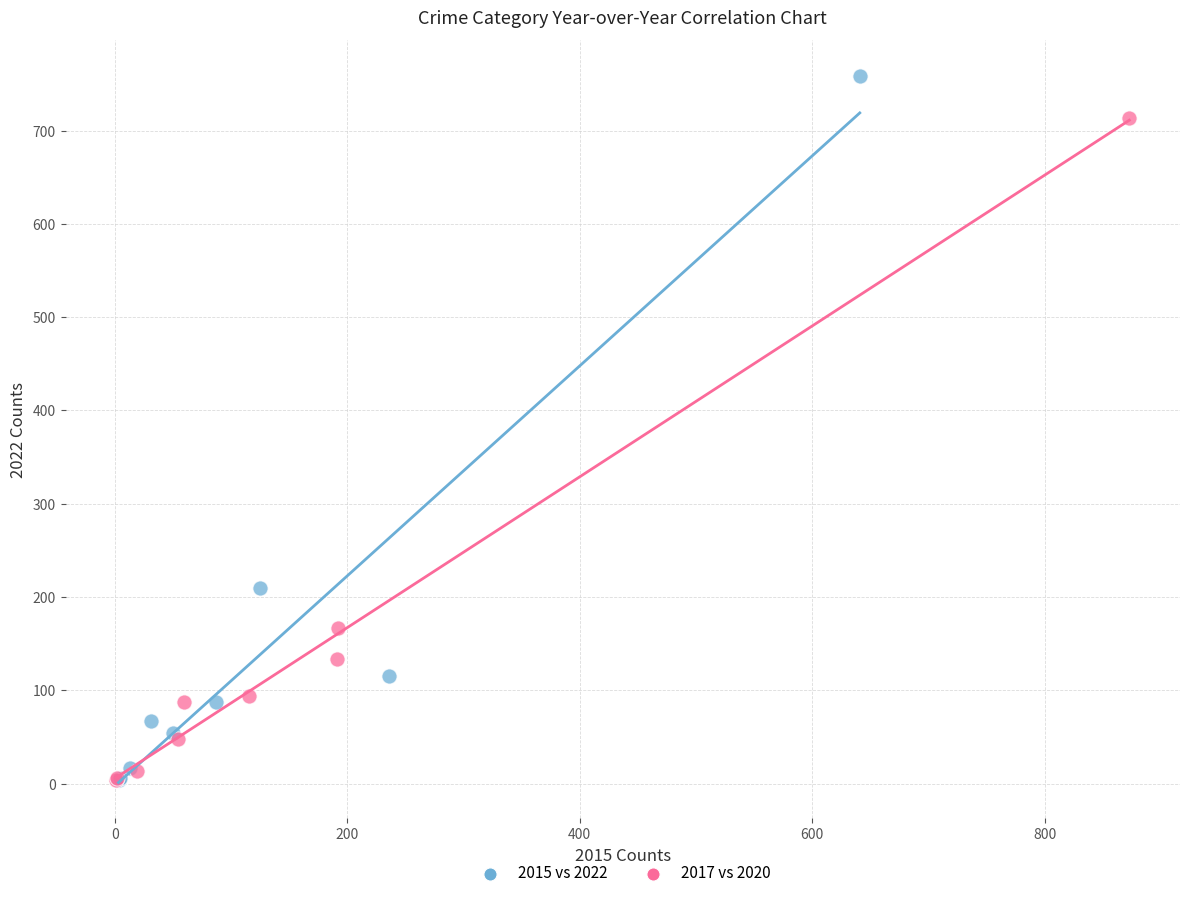

Which series has the widest spread of Y values?

2015 vs 2022